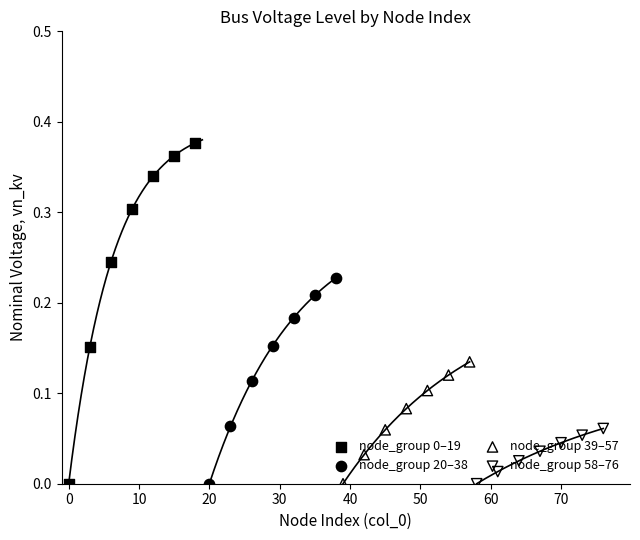

Which series reaches the minimum Y coordinate?

node_group 0–19